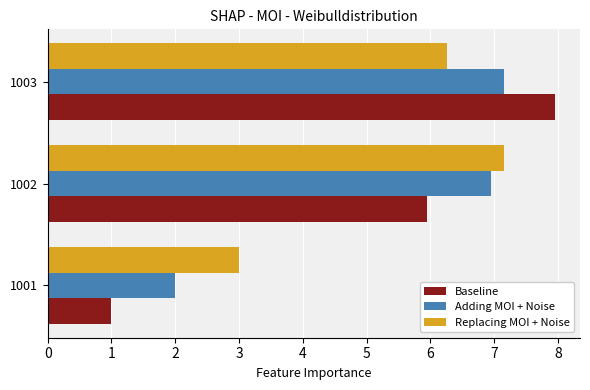

Where is Adding MOI + Noise nearest to the value 4?

1001